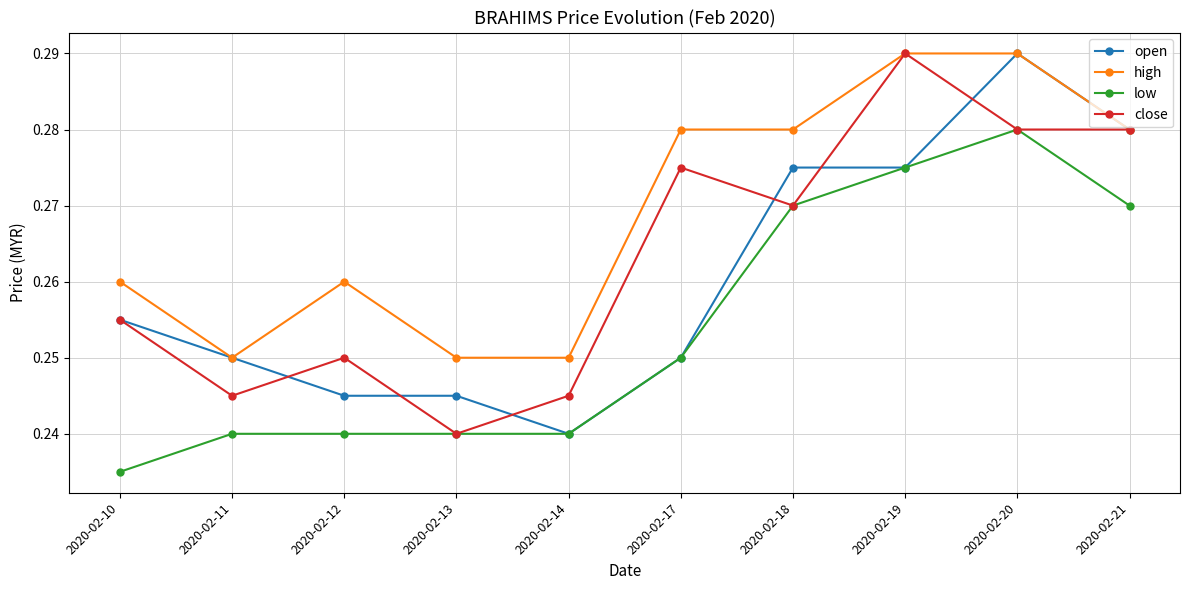

What is the sum of the close values at 2020-02-20 and 2020-02-18?

0.6